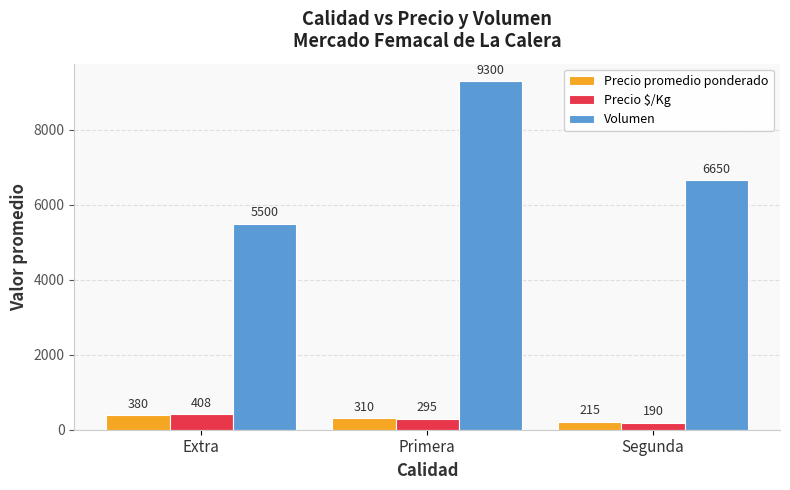

Reading left to right, transcribe all the data shown in this chart.

Precio promedio ponderado: Extra=380	Primera=310	Segunda=215
Precio $/Kg: Extra=408	Primera=295	Segunda=190
Volumen: Extra=5500	Primera=9300	Segunda=6650